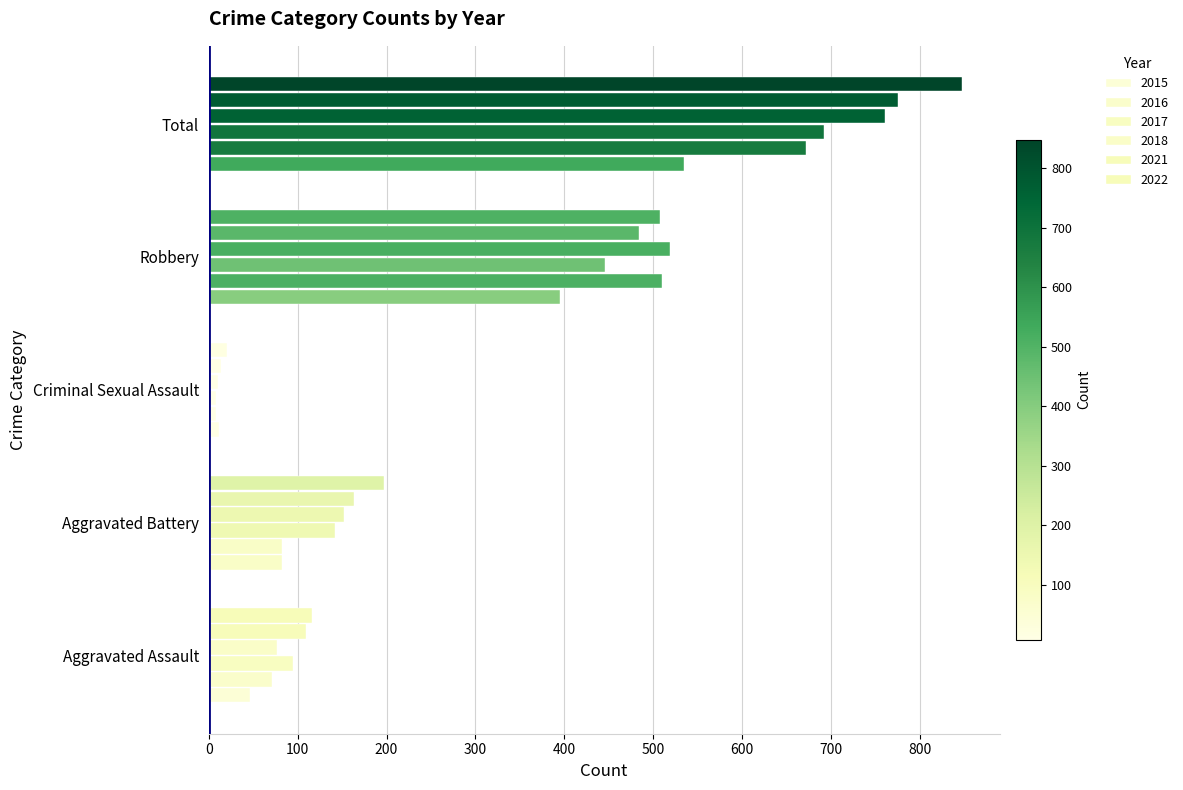

How many values in the 2021 series are below 163?

2